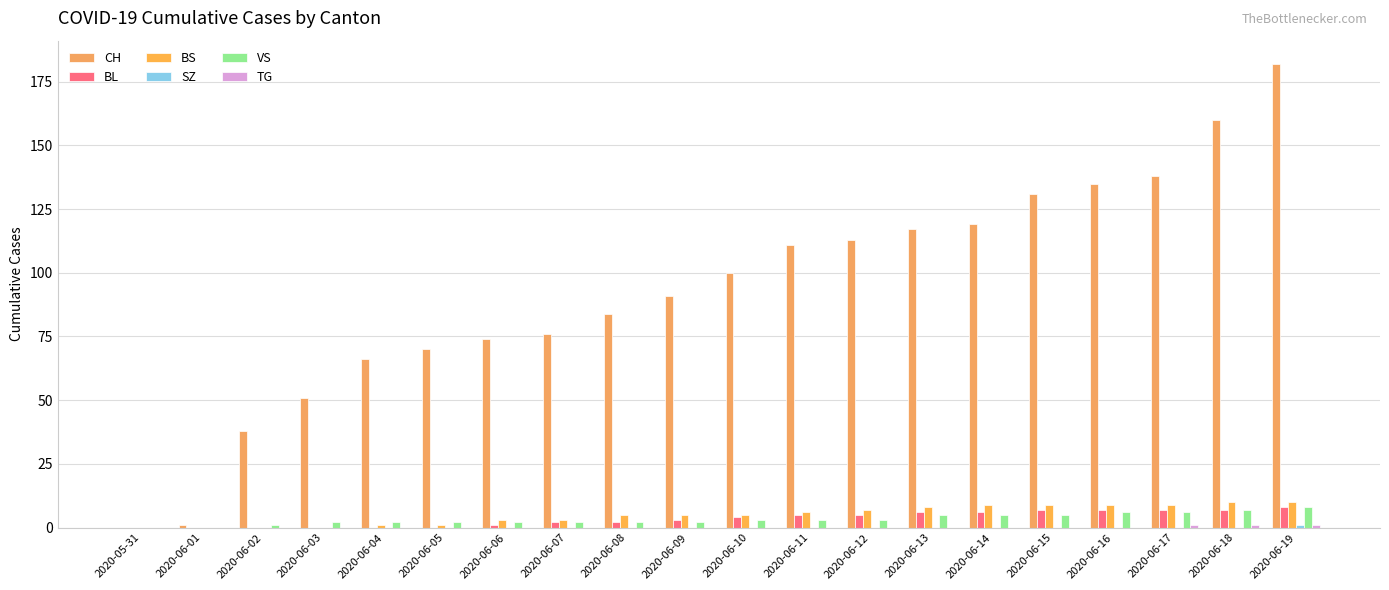

What is the label of the 7th bar from the right?

2020-06-13